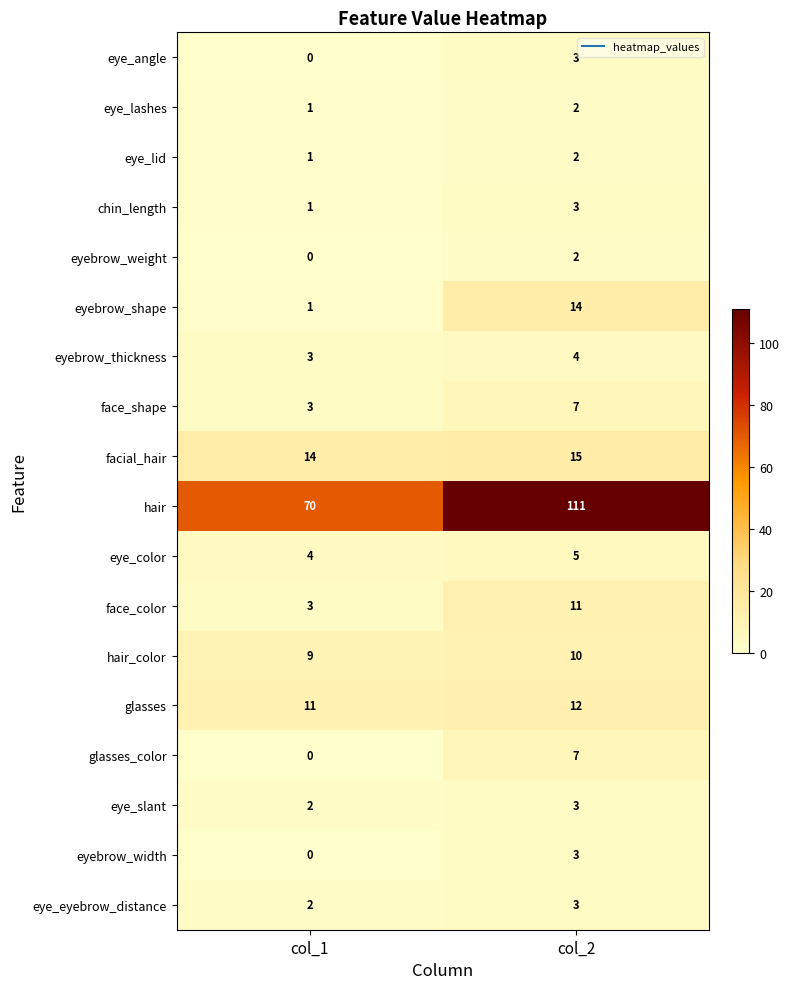

Which series has the widest spread of values?

hair